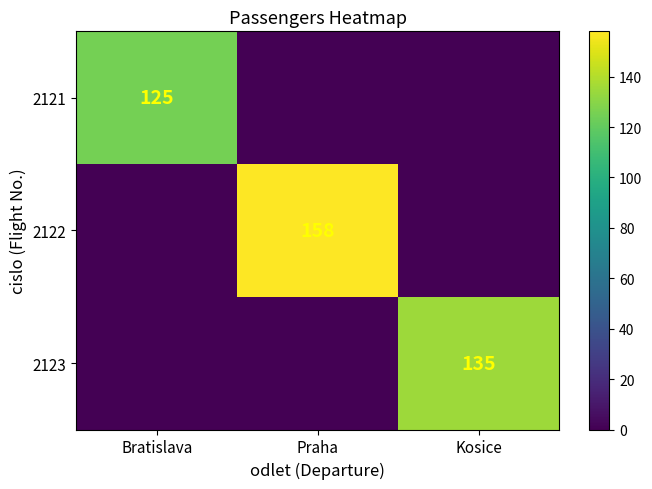

At Kosice, list the series in order from largest to smallest.

2123, 2121, 2122